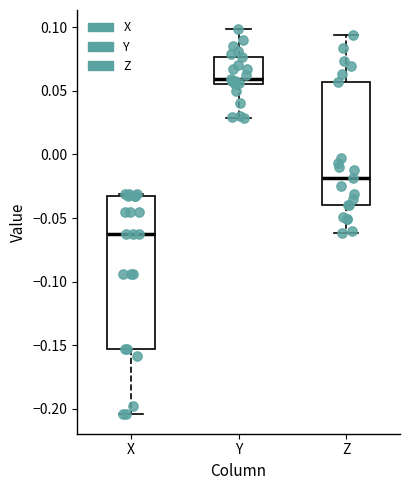

Reading left to right, transcribe this box plot: for each box, give where its median line is, the range the box spans, and where its two whiskers end, as read against the y-axis. The values are not printed on the chart, so give them approximately, as read against the axis.

X: median -0.065, box -0.155 to -0.035, whiskers -0.205 to -0.030
Y: median 0.060, box 0.055 to 0.075, whiskers 0.030 to 0.100
Z: median -0.020, box -0.040 to 0.055, whiskers -0.060 to 0.095